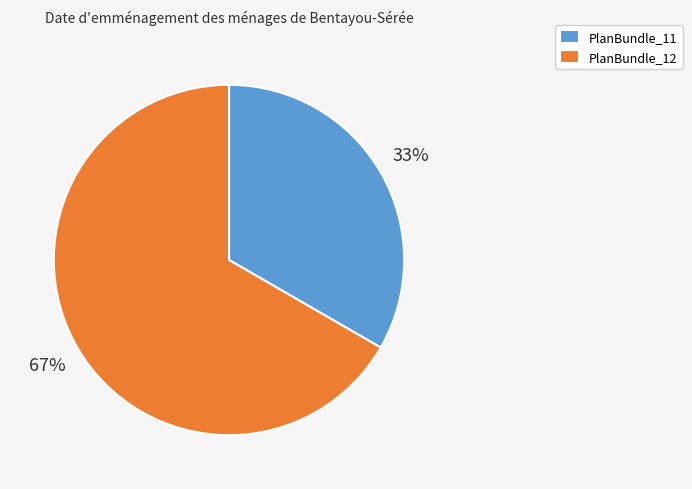

Which slice is the smallest?

PlanBundle_11